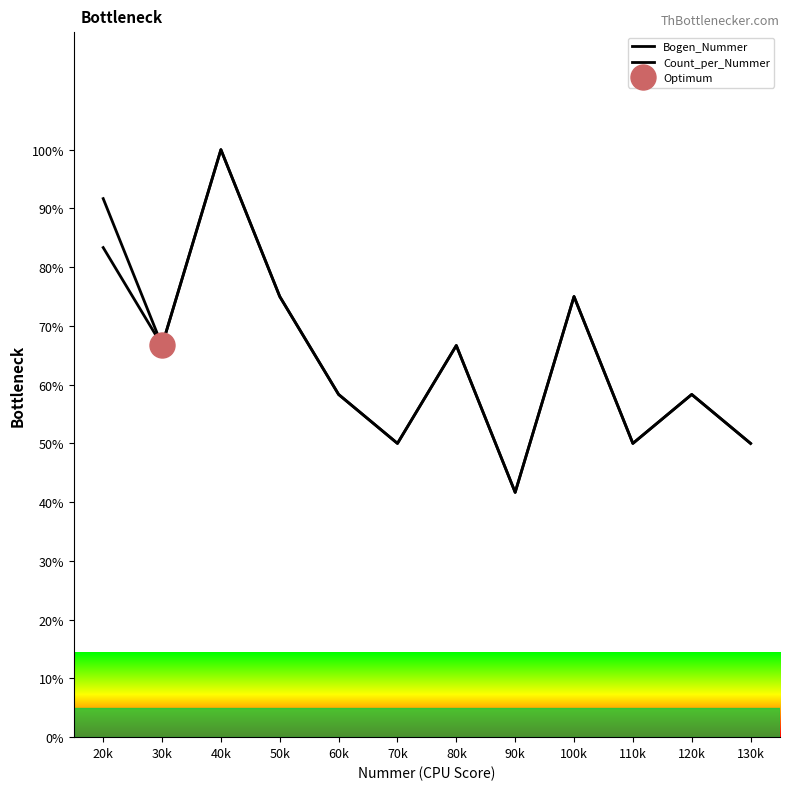

What is the maximum value for Bogen_Nummer?

100.0